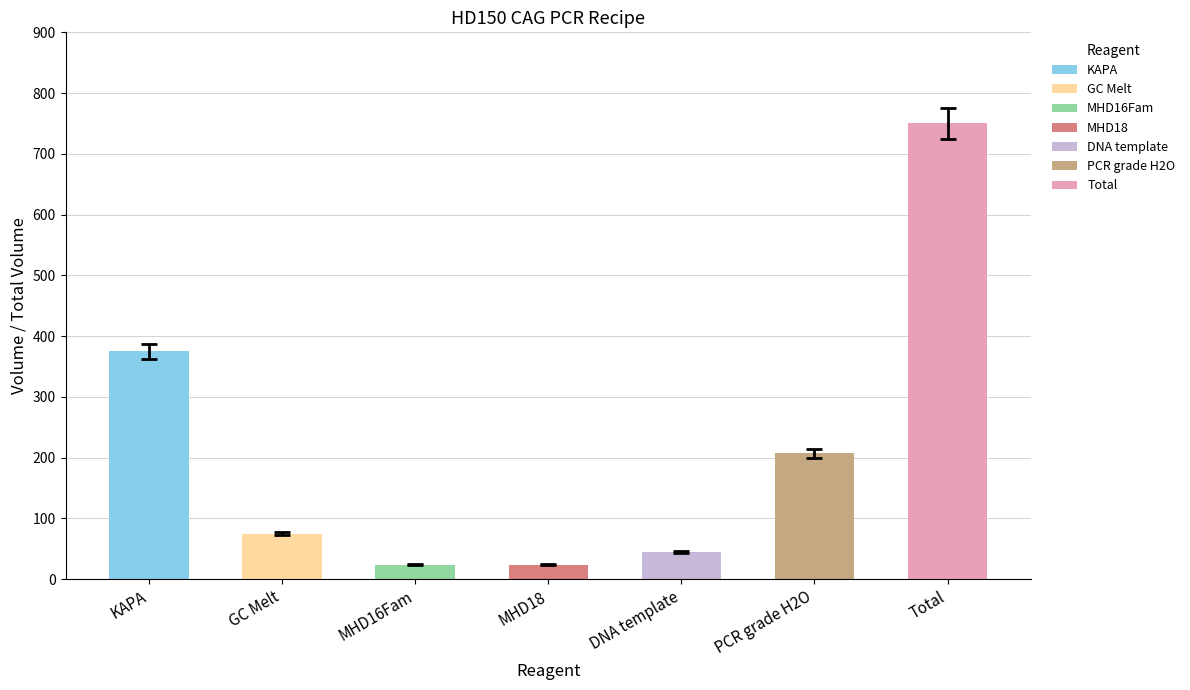

What value does the Total Volume series have at Total?

750.0